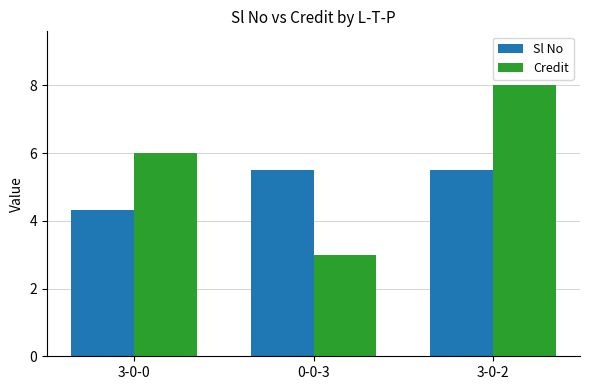

What is the label of the 2nd bar from the right?

0-0-3